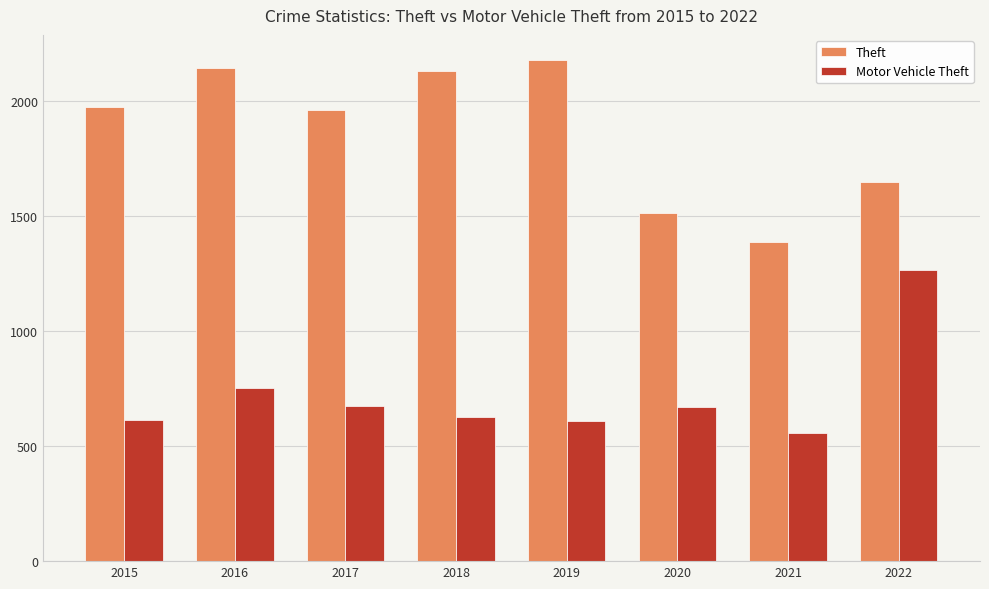

Which series has the largest total across all categories?

Theft